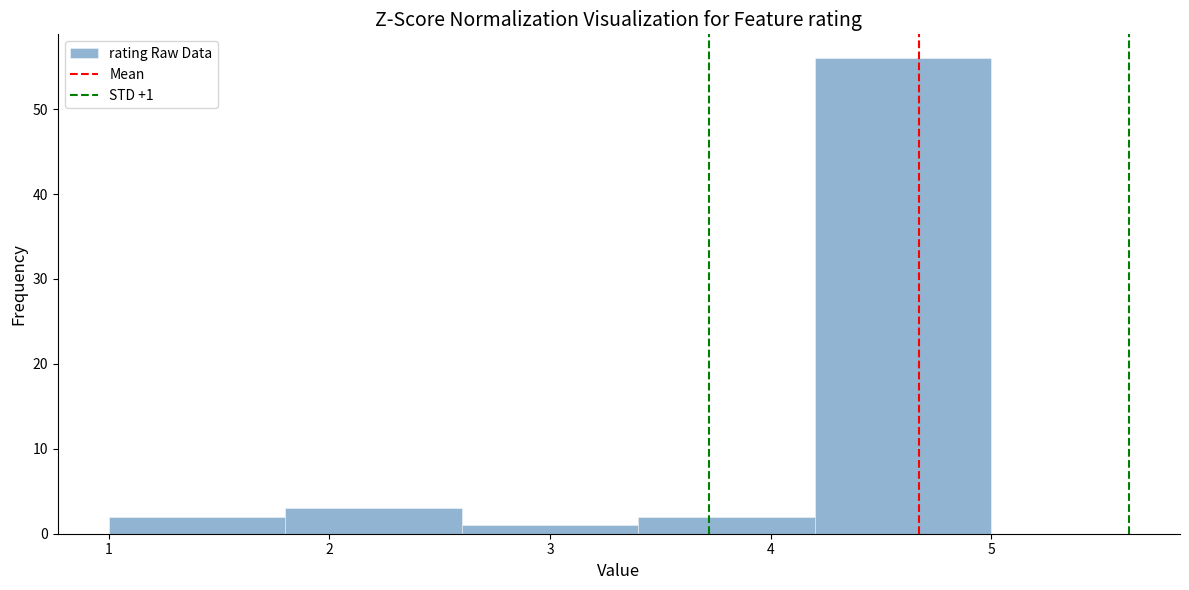

Over which range of the x-axis is the bar tallest?

4.2 to 5.0